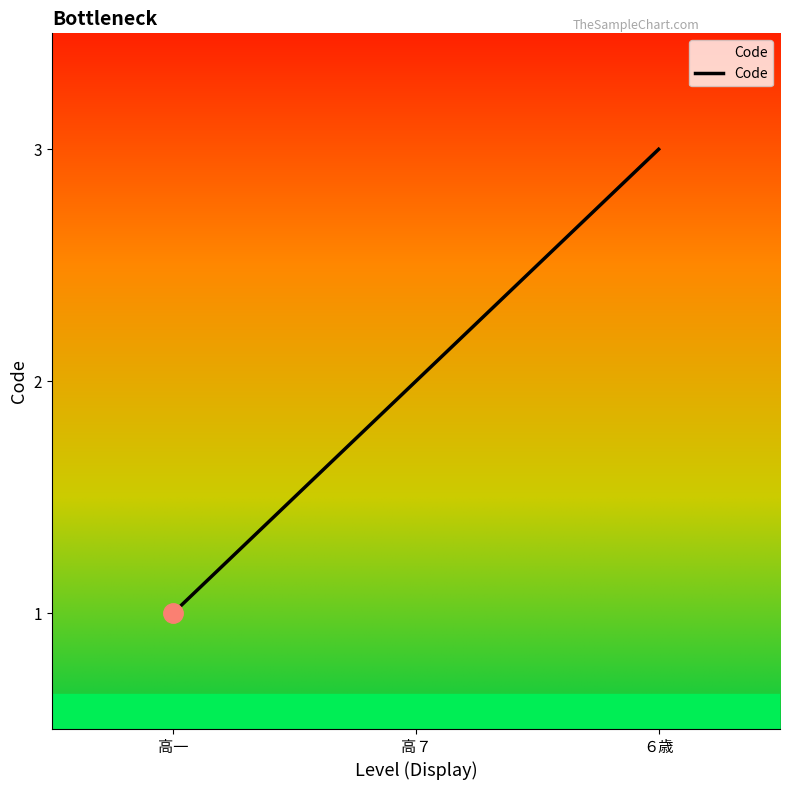

How many lines are shown in the chart?

1